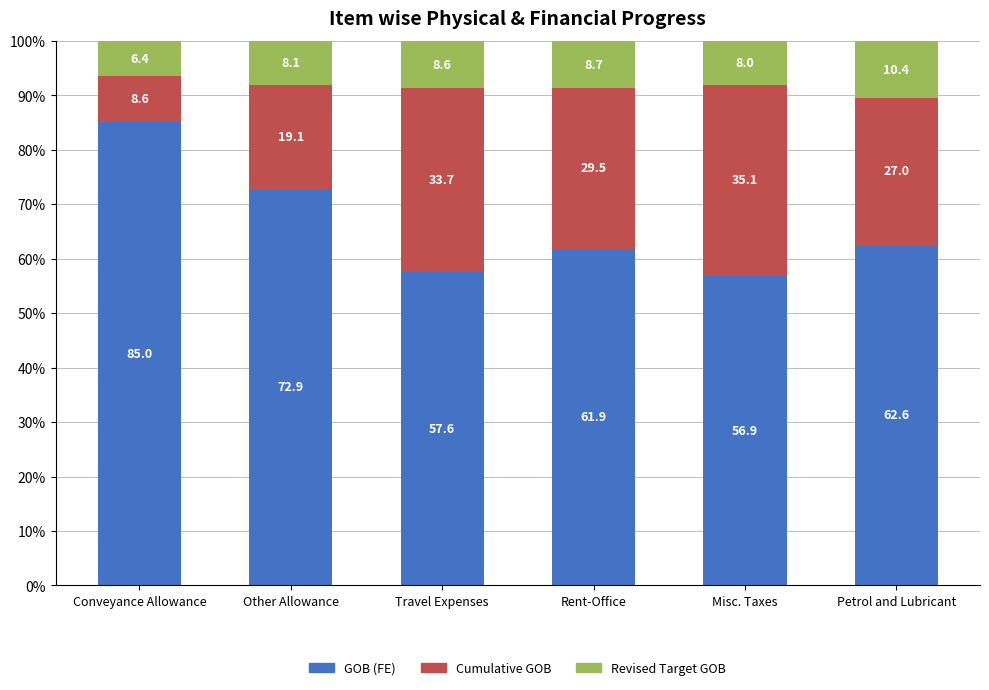

Reading left to right, list the values for the GOB (FE) series.

Conveyance Allowance=85.0	Other Allowance=72.9	Travel Expenses=57.6	Rent-Office=61.9	Misc. Taxes=56.9	Petrol and Lubricant=62.6